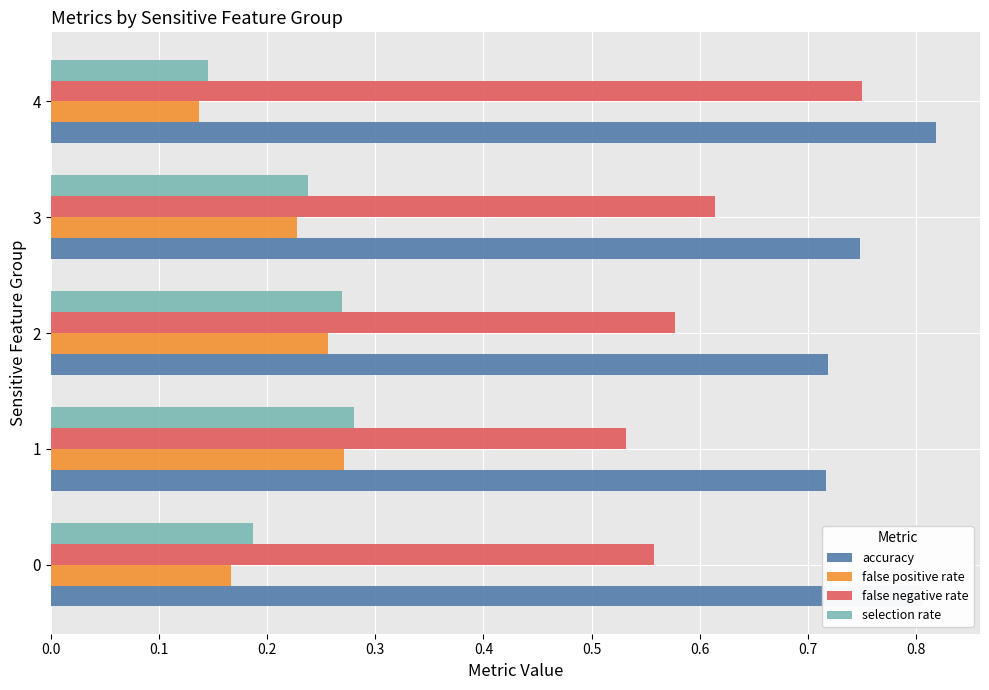

What is the sum of all selection rate values?

1.1